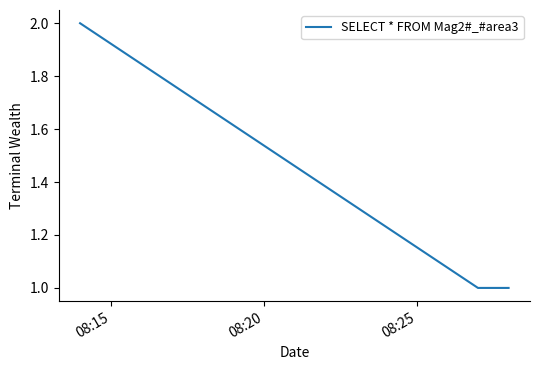

What is the sum of all values?

4